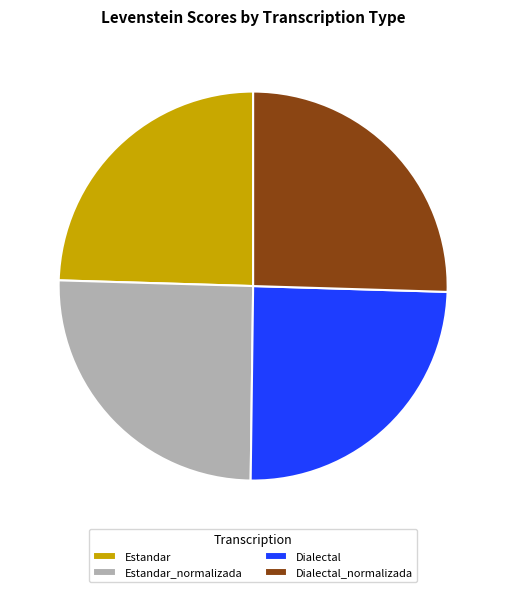

Approximately how many times larger is the value at Estandar compared to Dialectal_normalizada?

1.0